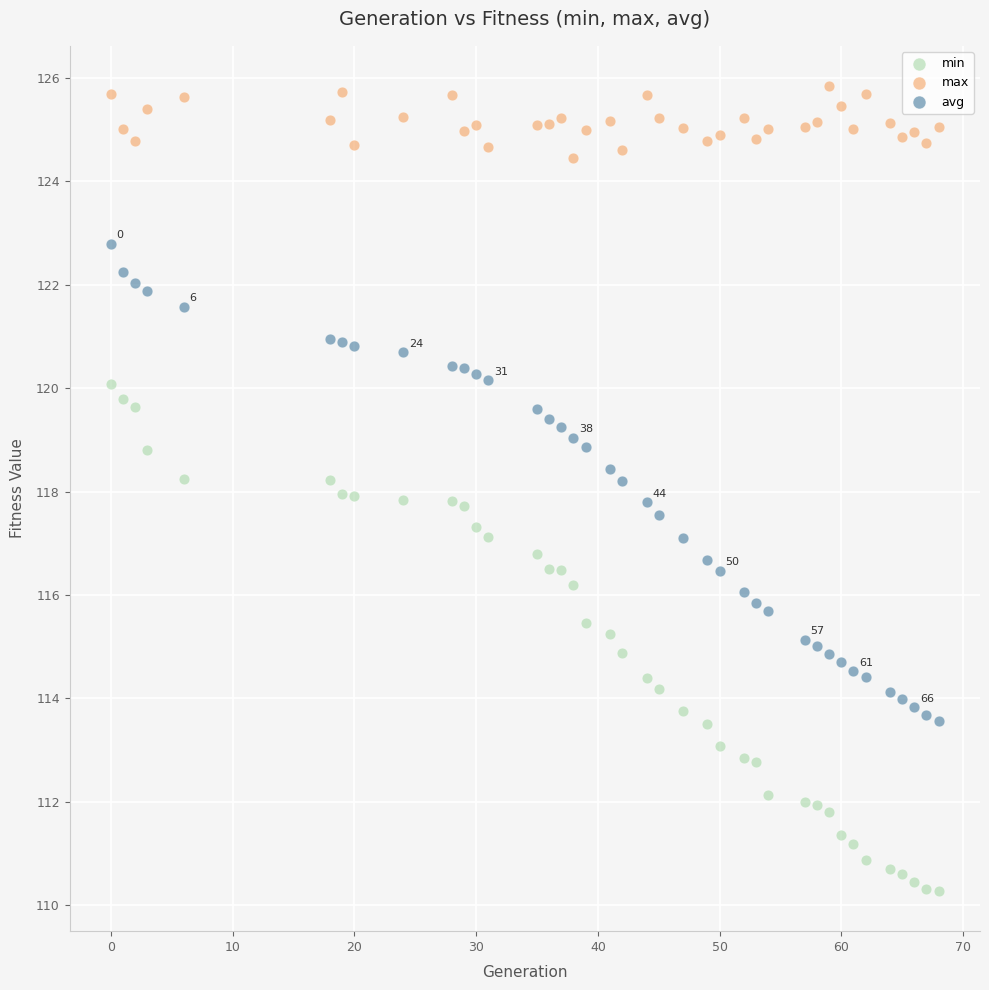

Which series reaches the minimum Y coordinate?

min